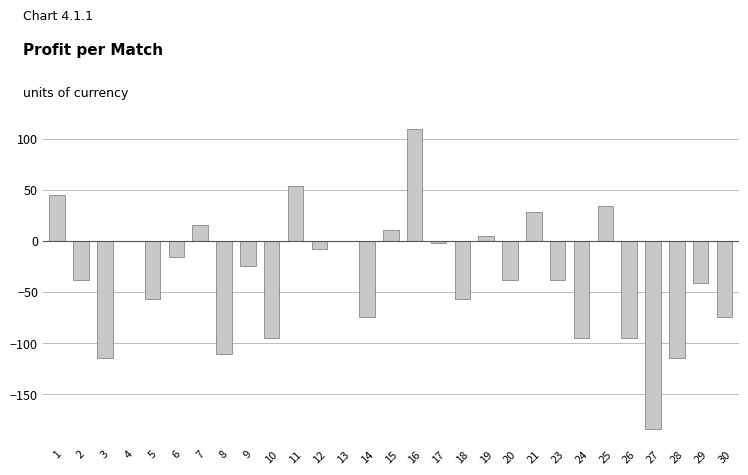

What is the maximum value shown in the chart?

109.1